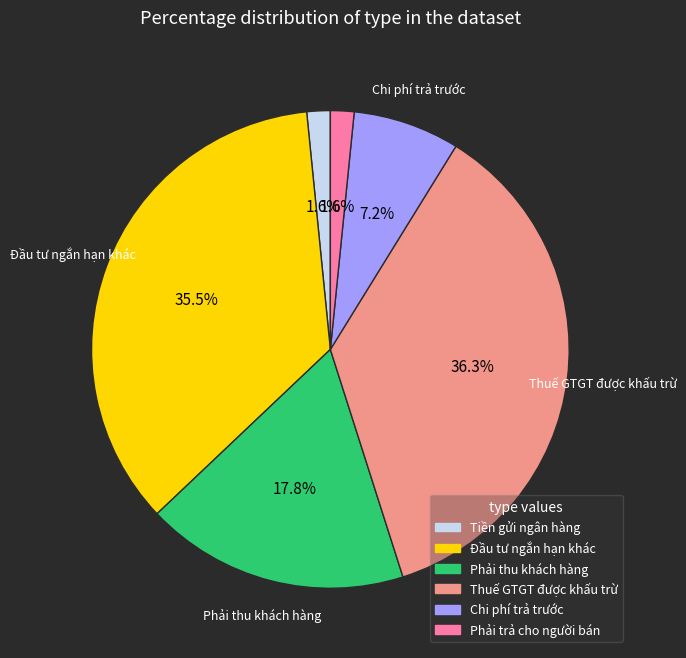

To the nearest percent, what is the average slice percentage?

17%